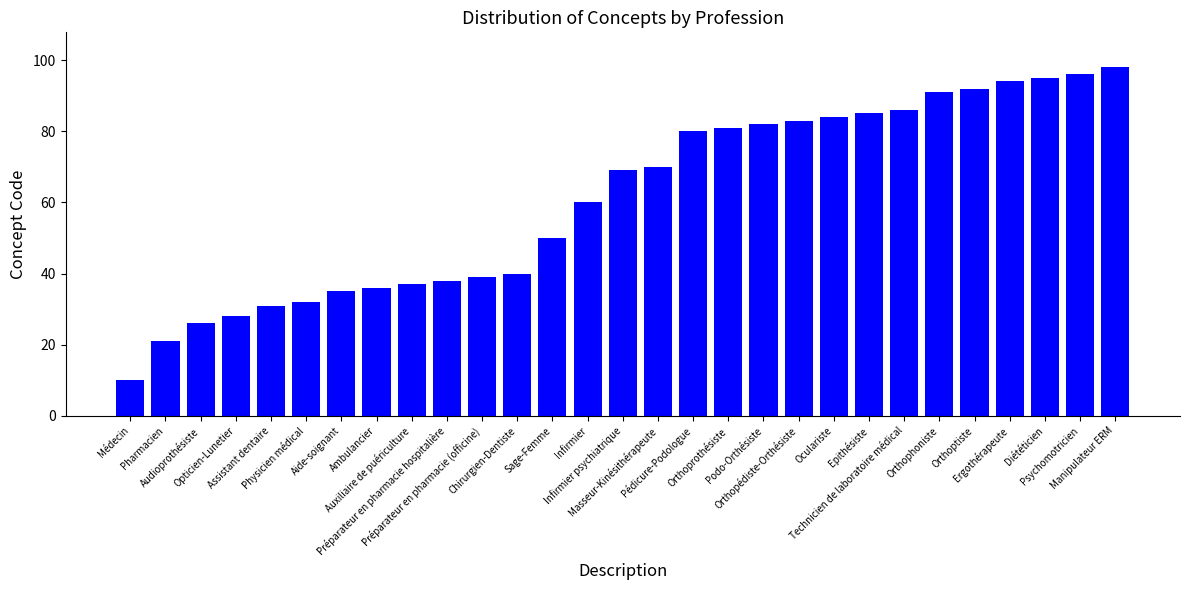

What is the approximate value at Audioprothésiste, to the nearest 5?

25